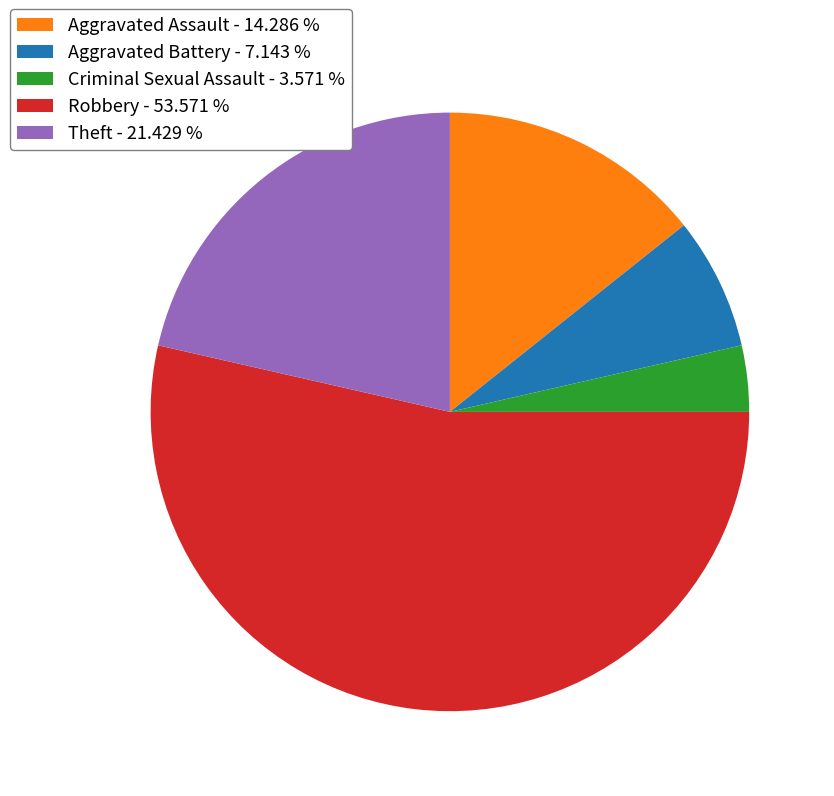

Combined, do Robbery and Theft account for over 50%?

Yes